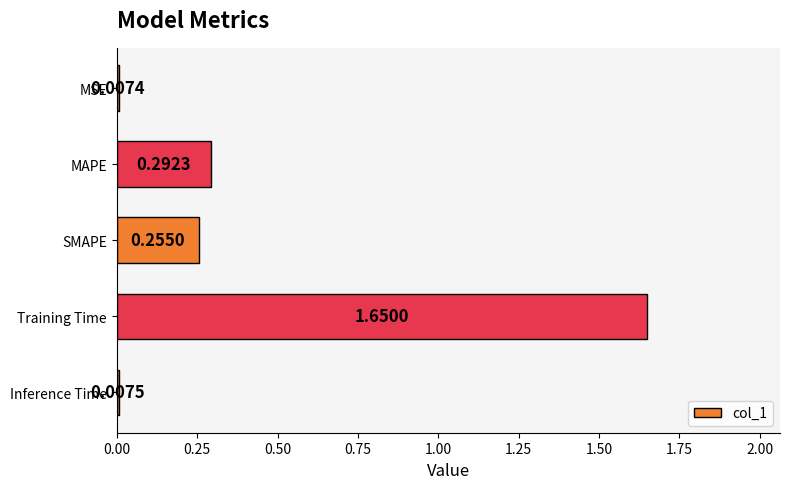

How many categories are shown in the chart?

5